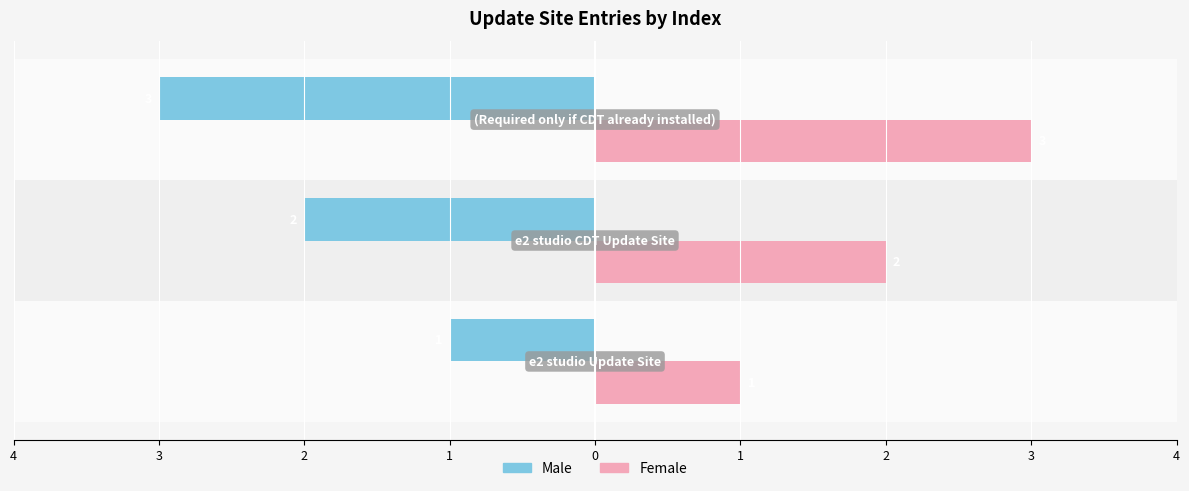

What are all the series names shown in the legend?

Male, Female